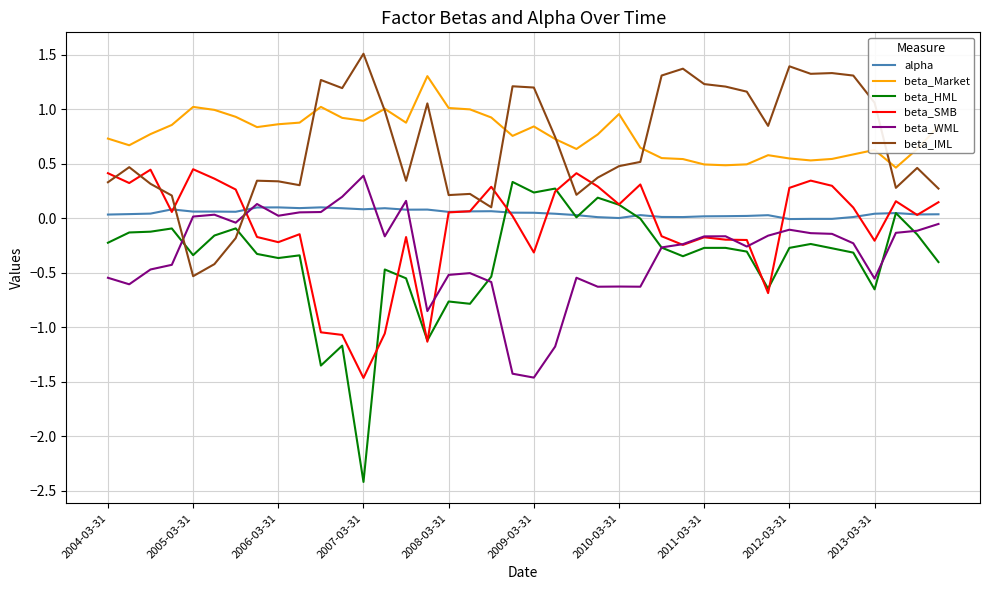

What is the smallest value displayed?

-2.4